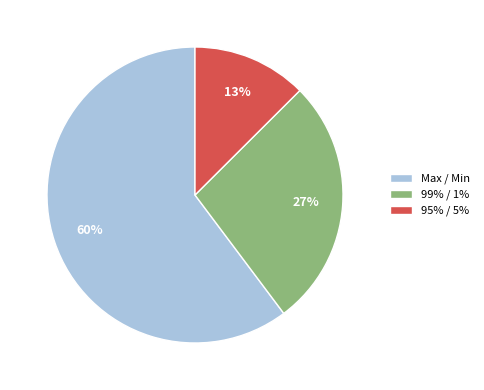

How many slices are in this pie chart?

3